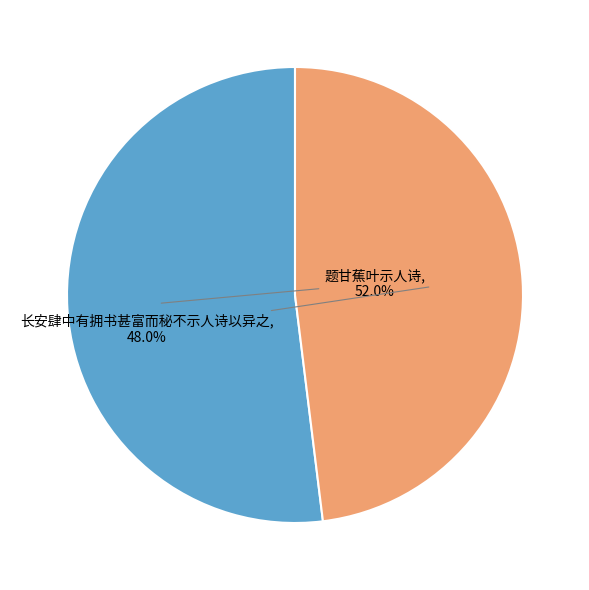

How many segments does this pie chart have?

2